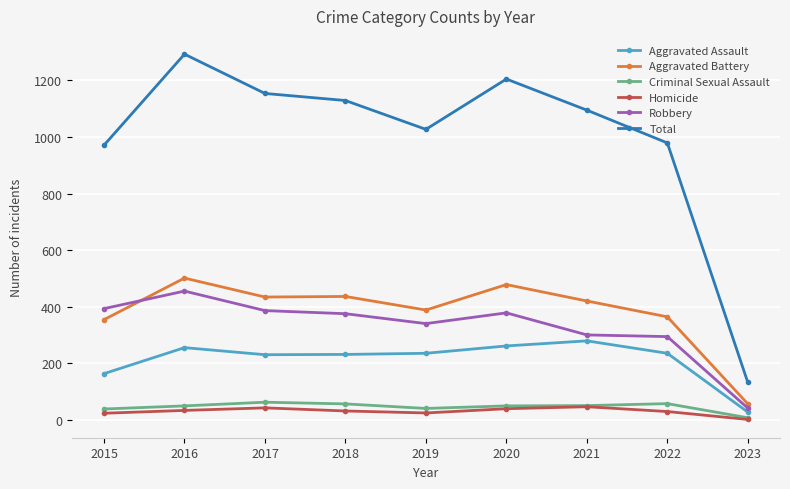

Does the chart have visible grid lines?

Yes